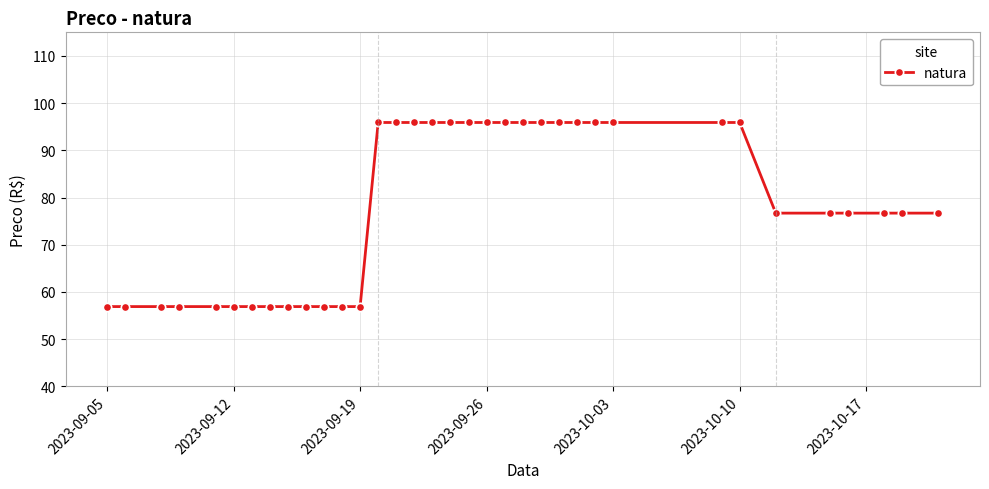

Reading left to right, list all the values displayed in this chart.

56.9	56.9	56.9	56.9	56.9	56.9	56.9	56.9	56.9	56.9	56.9	56.9	56.9	95.9	95.9	95.9	95.9	95.9	95.9	95.9	95.9	95.9	95.9	95.9	95.9	95.9	95.9	95.9	95.9	76.7	76.7	76.7	76.7	76.7	76.7